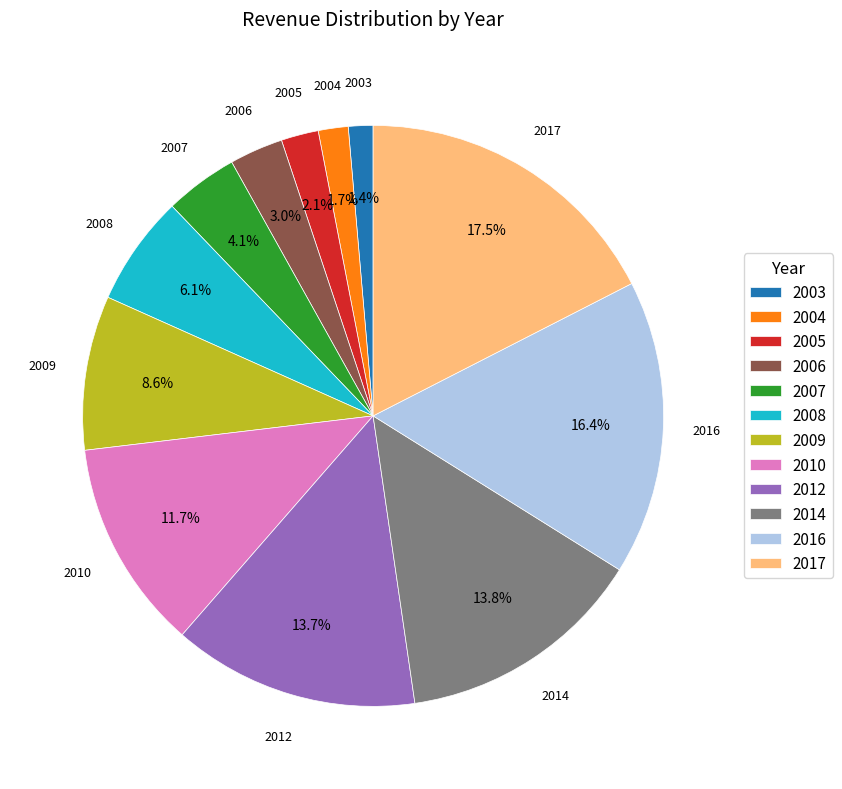

Count the number of slices in the pie.

12